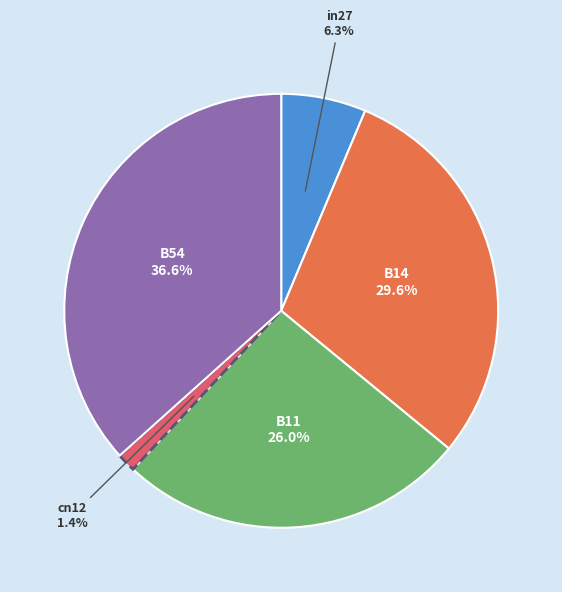

Which category has the smallest portion of the pie?

cn12